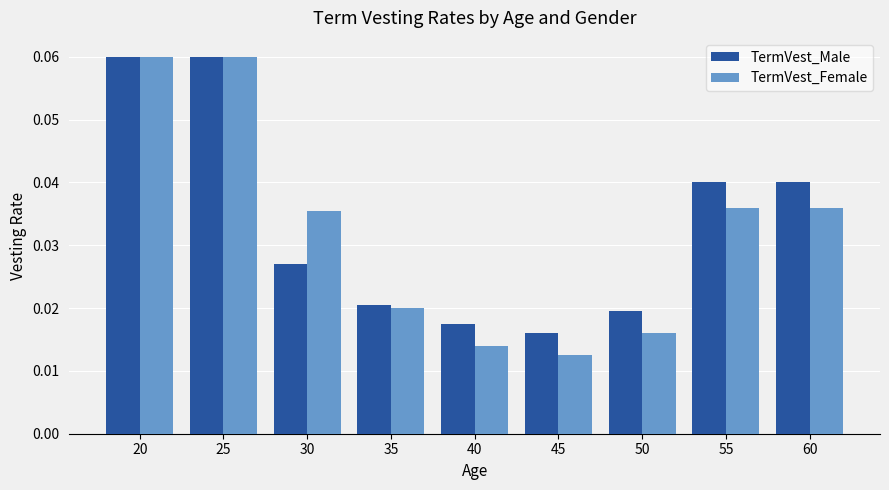

At 55, list the series in order from largest to smallest.

TermVest_Male, TermVest_Female